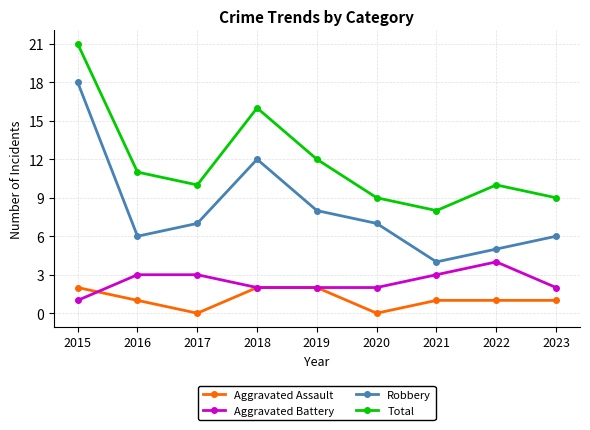

What is the total value across all series at 2022?

20